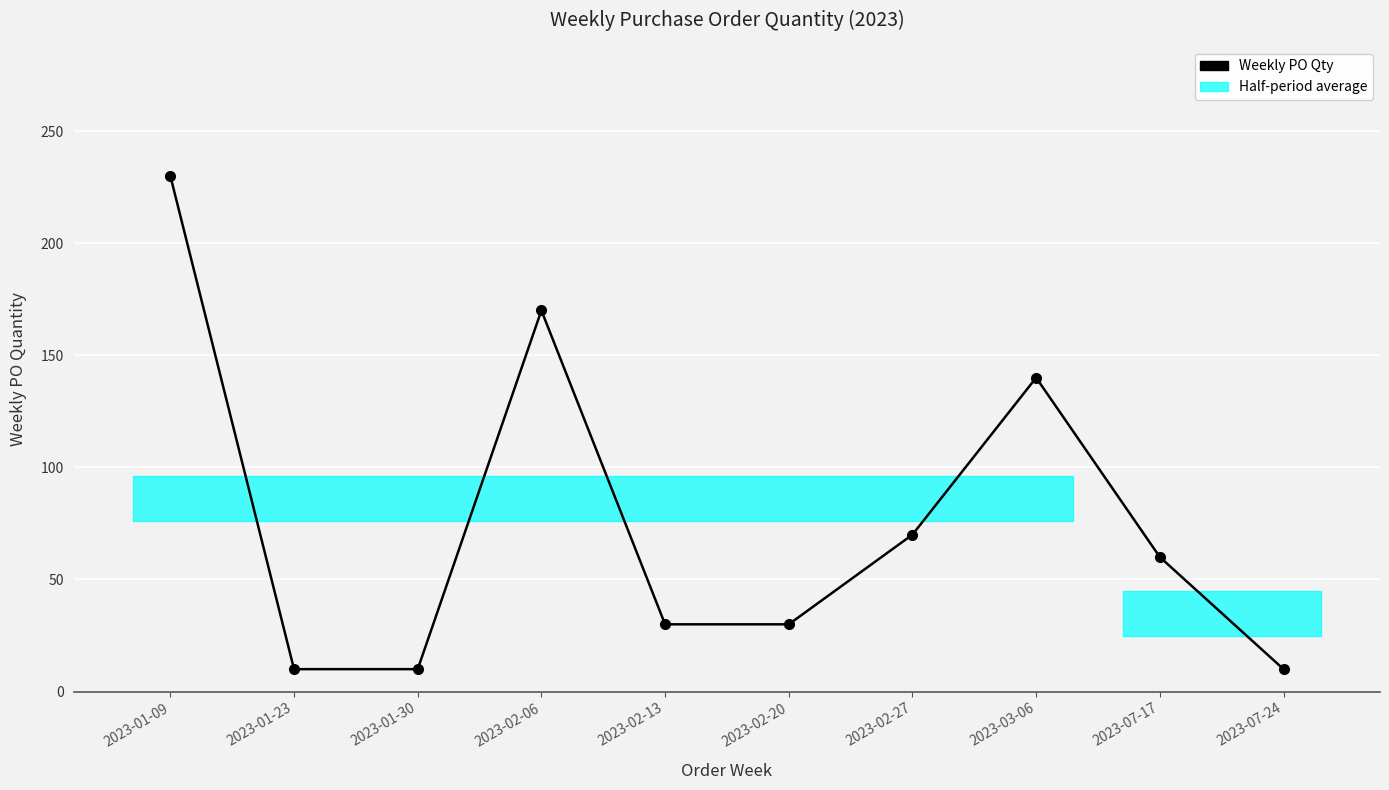

What is the label of the 1st point from the left?

2023-01-09